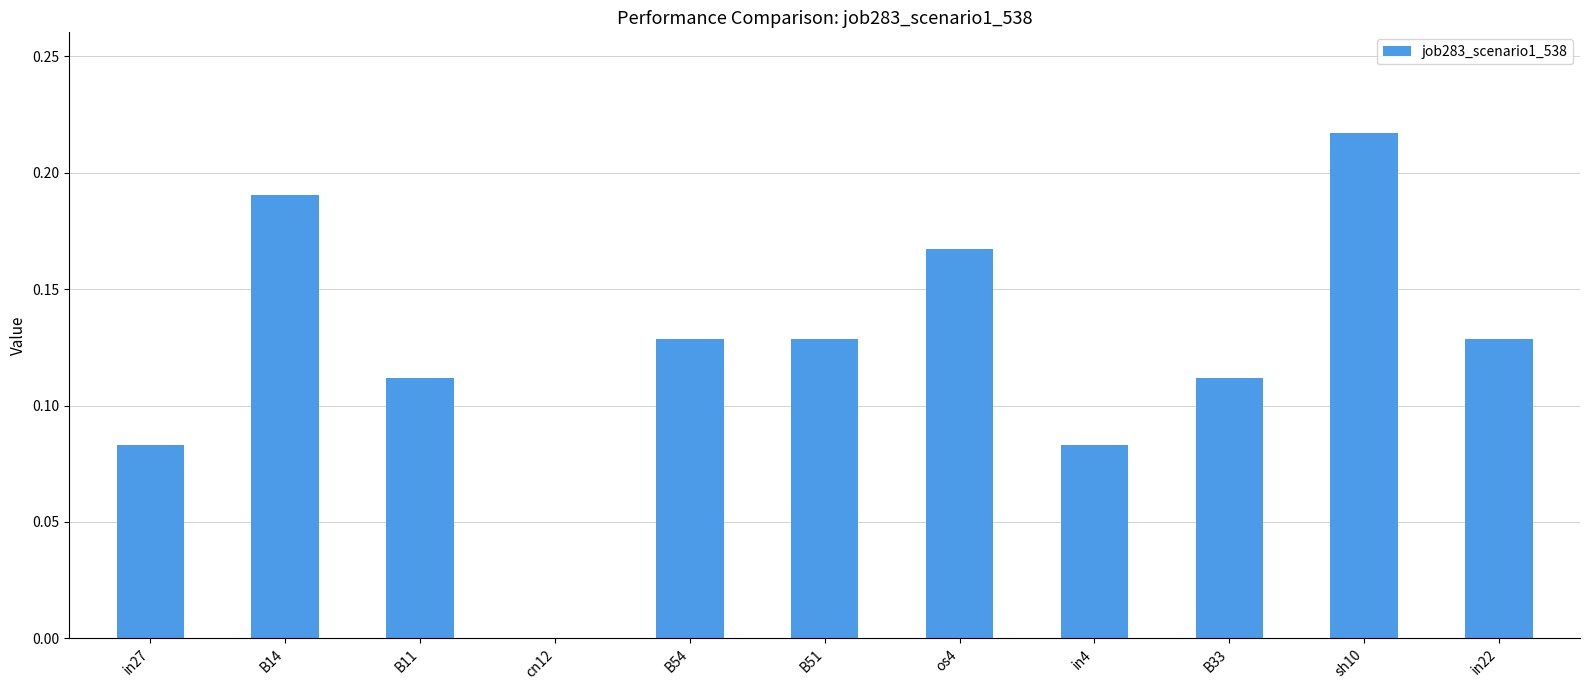

How many values are between 0 and 1?

11